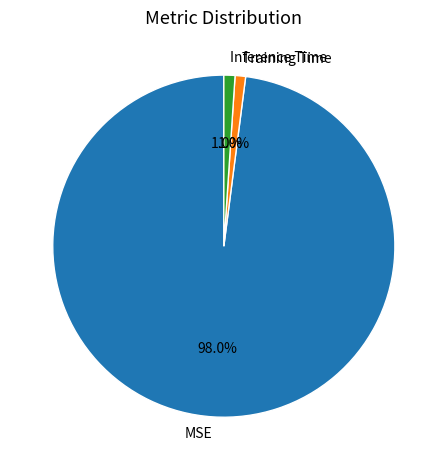

To the nearest percent, what portion does Training Time represent?

1%